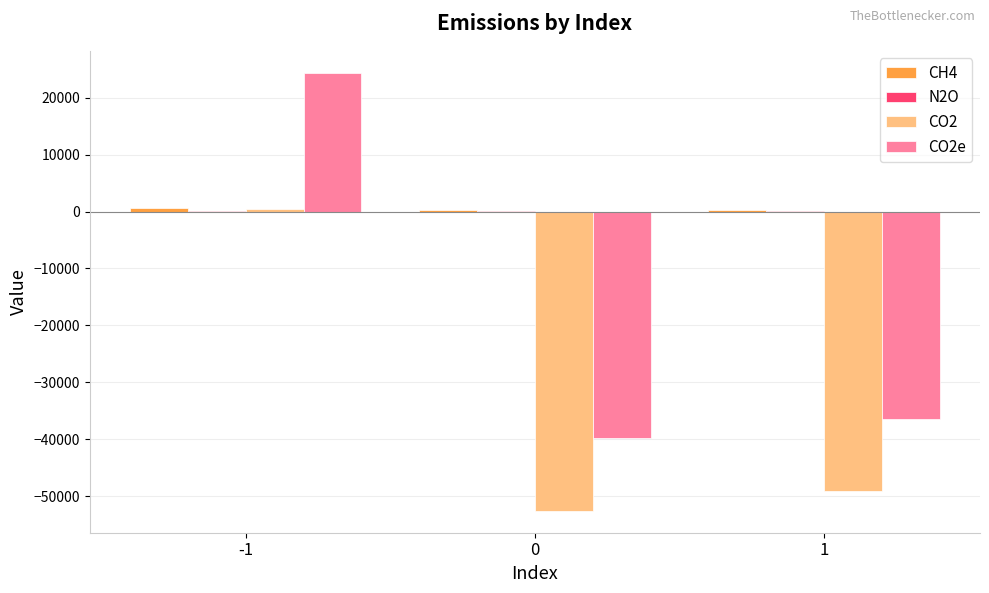

What is the average value of the CO2 series?

-33765.4